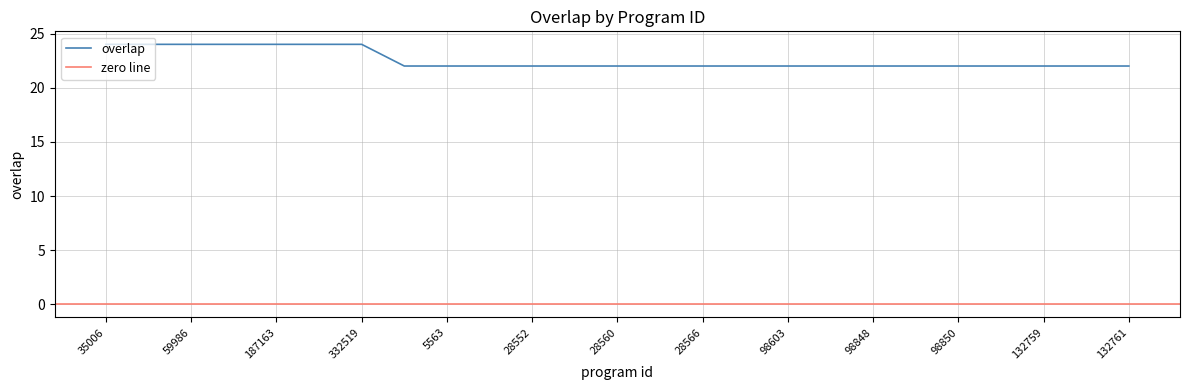

The value of overlap at 98848 is 22. True or false?

True